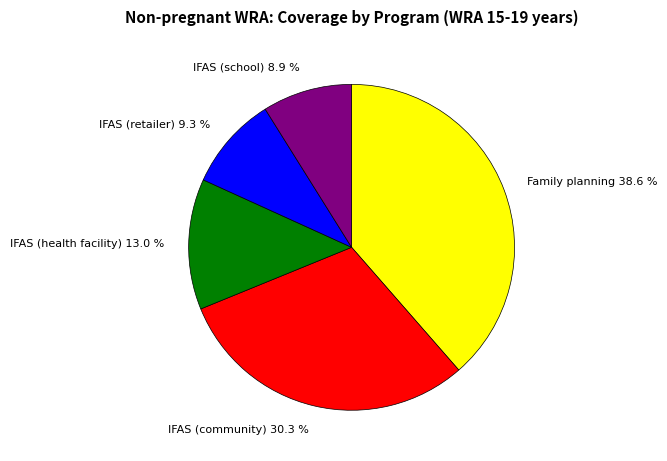

What percentage is NOT represented by IFAS (community)?

69.7%